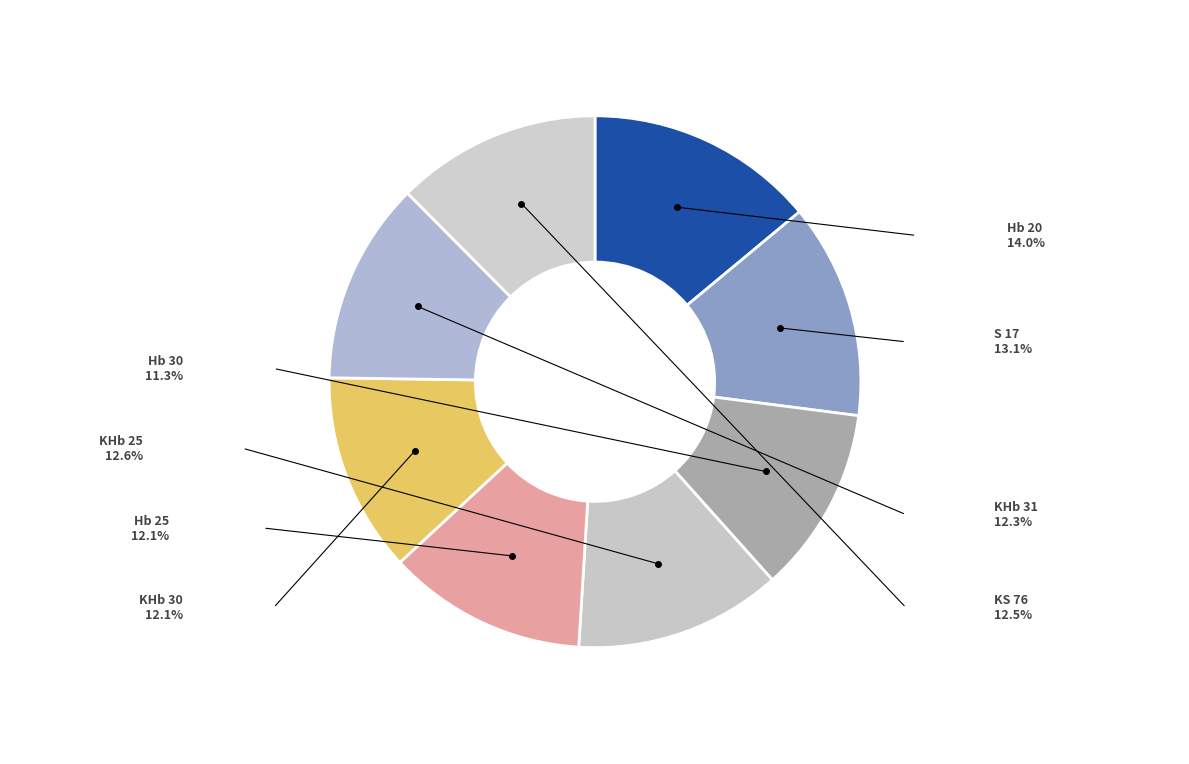

Which category has the biggest portion of the pie?

Hb 20